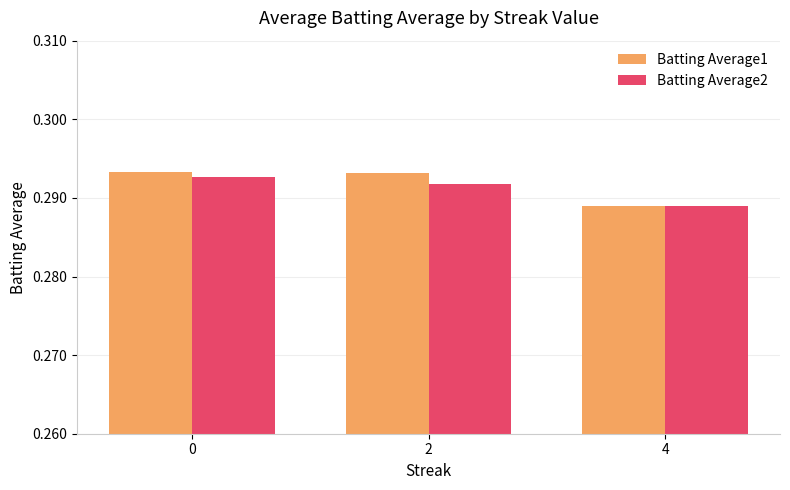

Which category has the lowest value in the Batting Average1 series?

4